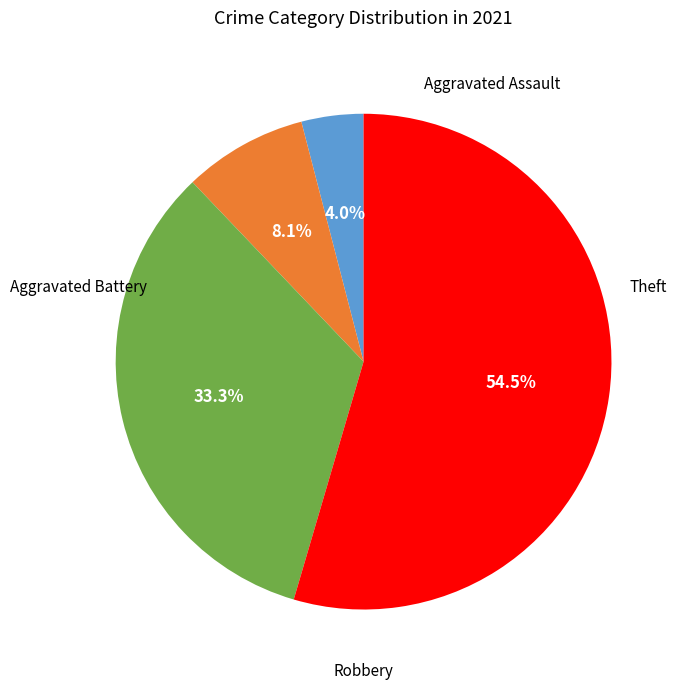

Is there a majority slice in this chart?

Yes